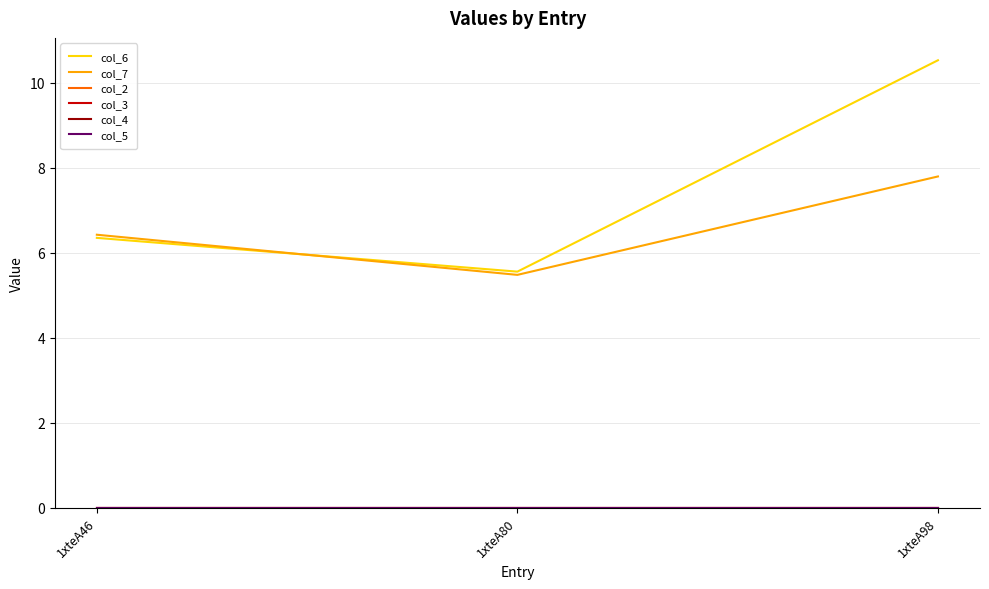

What is the sum of the col_7 values at 1xteA98 and 1xteA80?

13.3